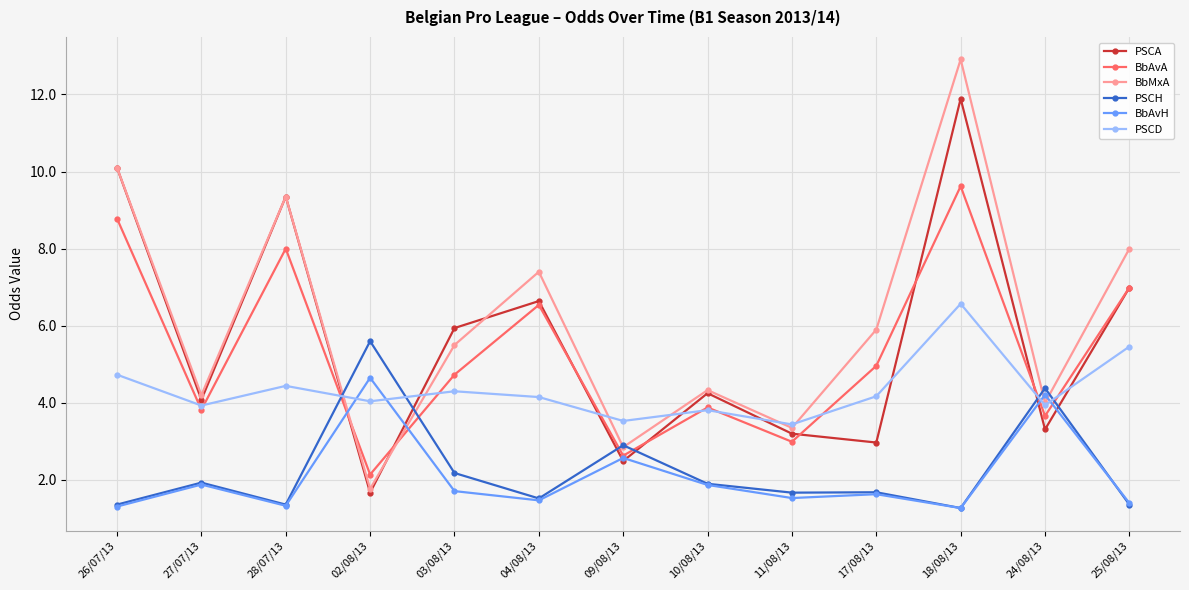

What position from the right is 09/08/13?

7